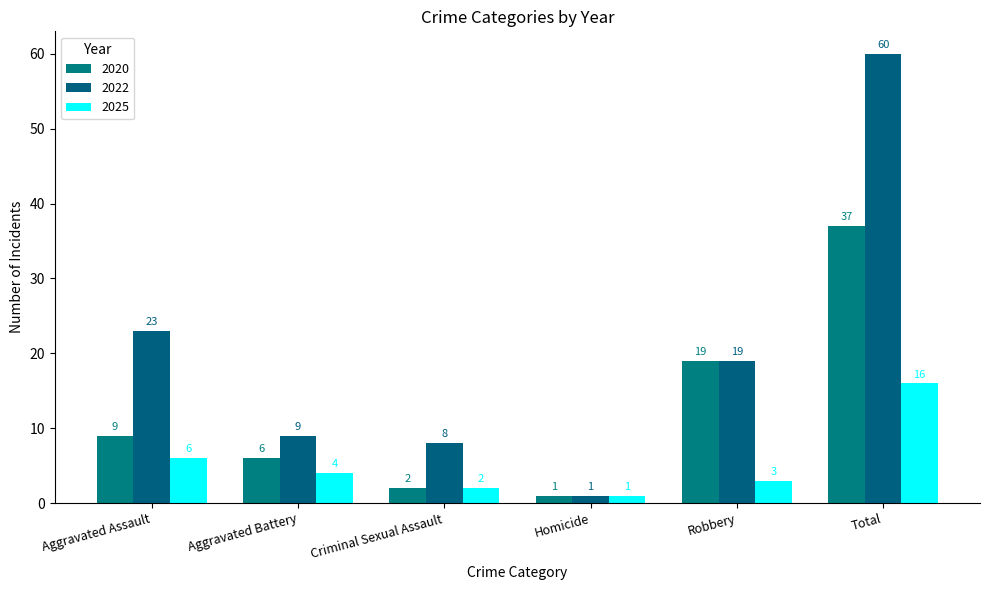

What is the difference between the maximum and minimum values in the 2025 series?

15